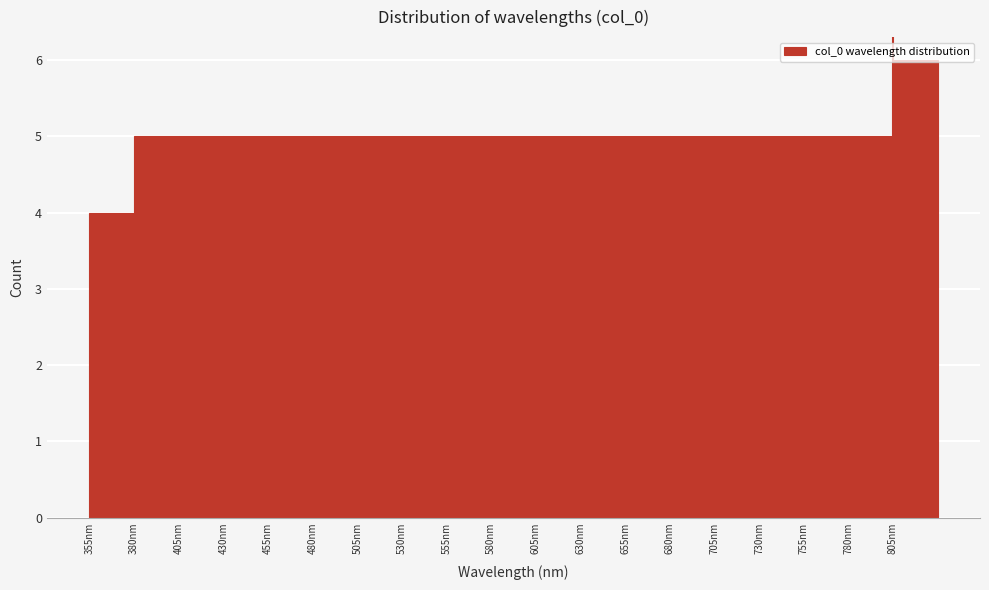

Which range on the x-axis has the tallest bar?

805 to 830